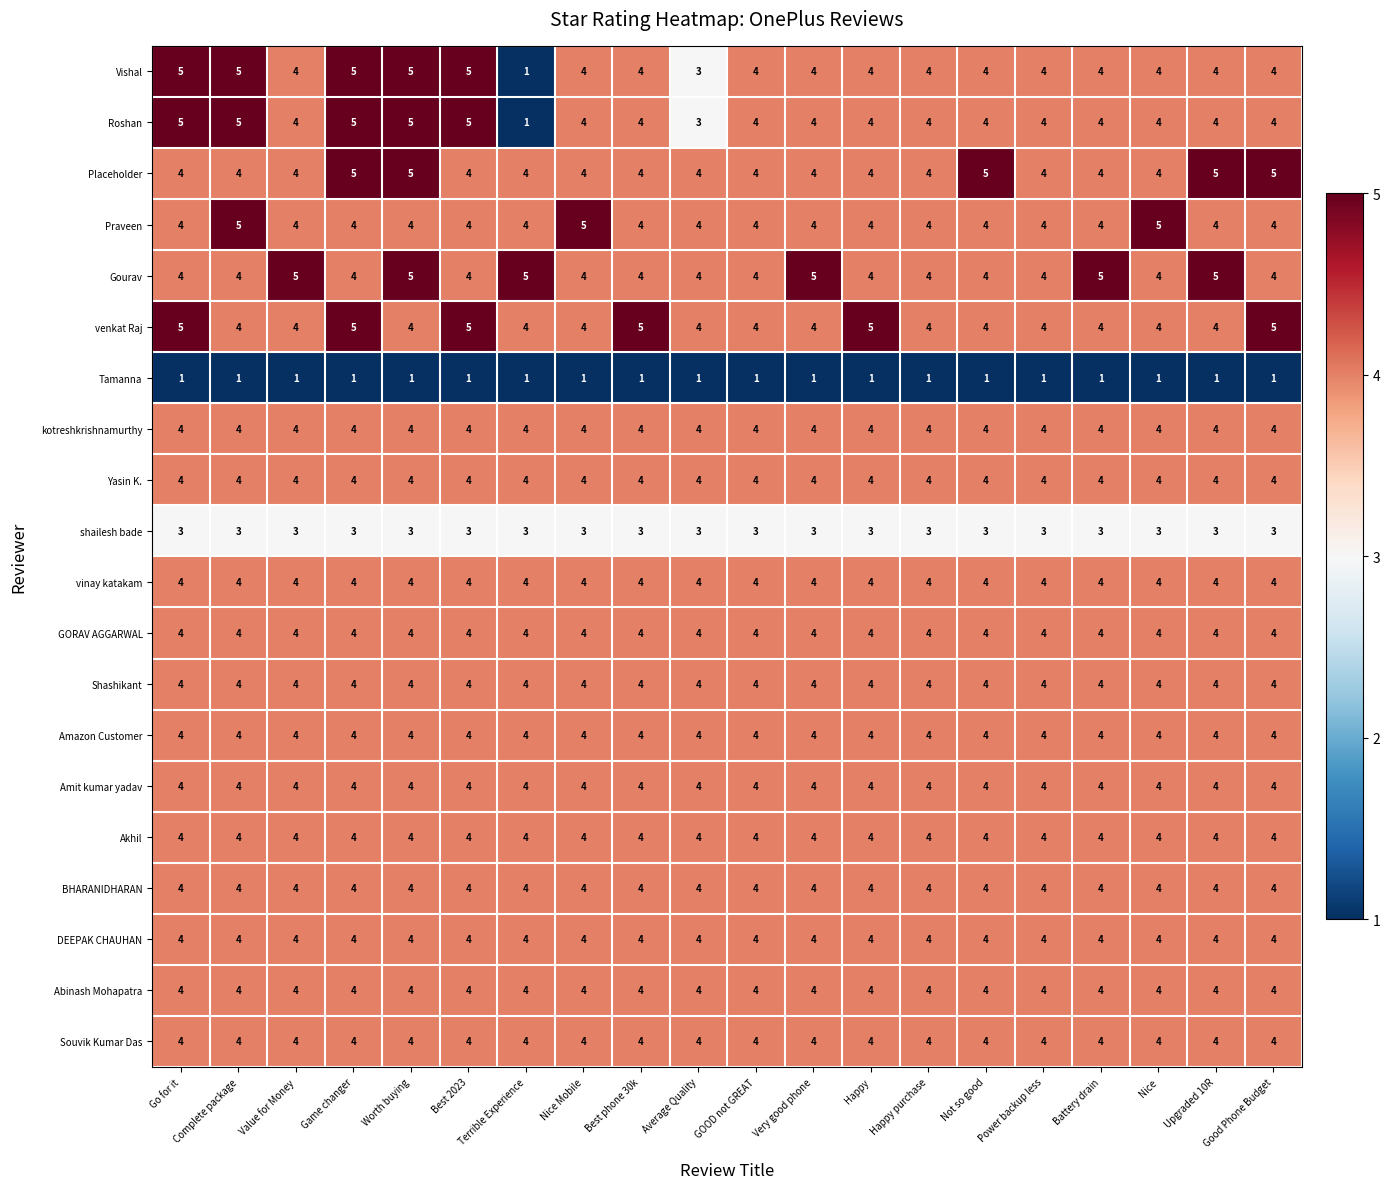

At how many categories does at least one series exceed 3?

20